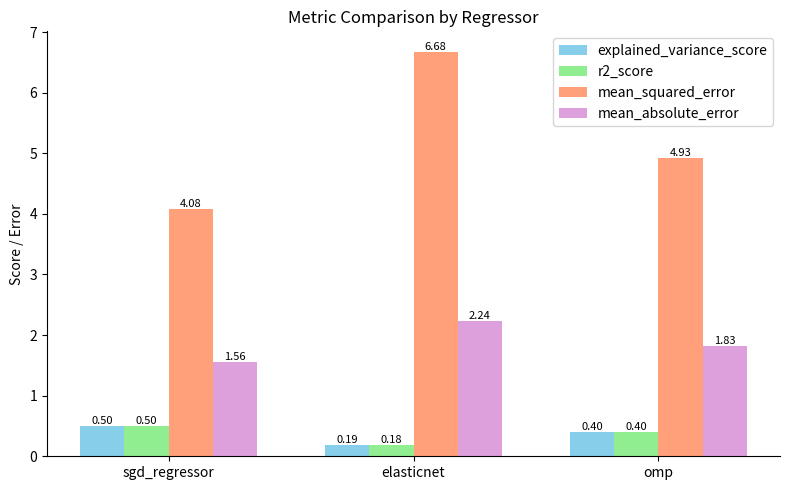

How many data points does each series have?

3